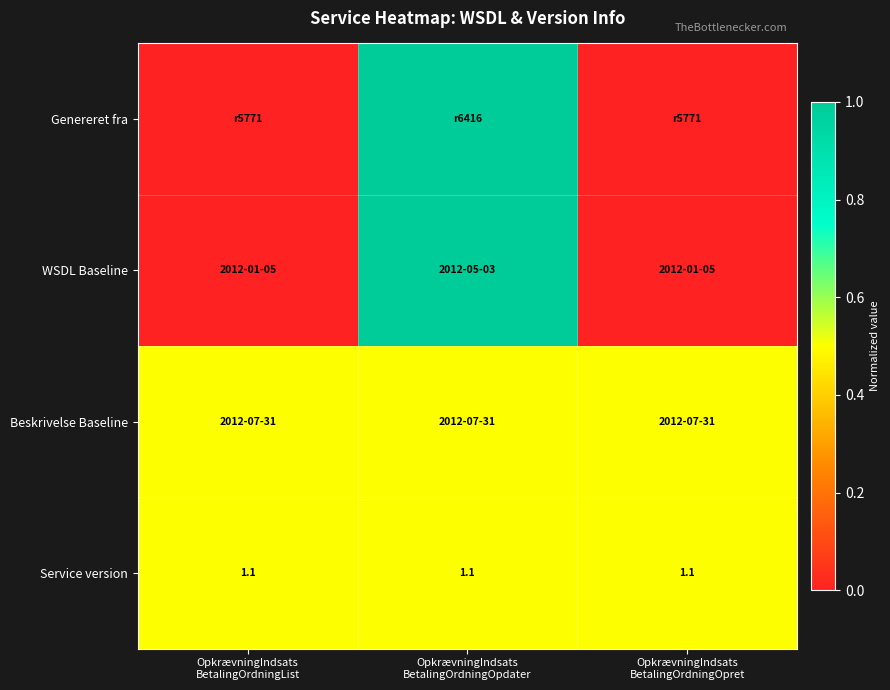

Count the number of data series in this chart.

4